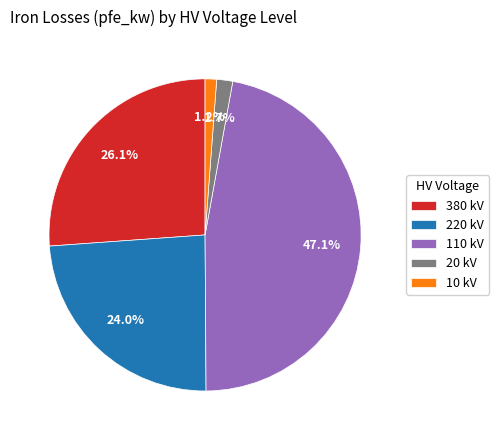

How many segments does this pie chart have?

5